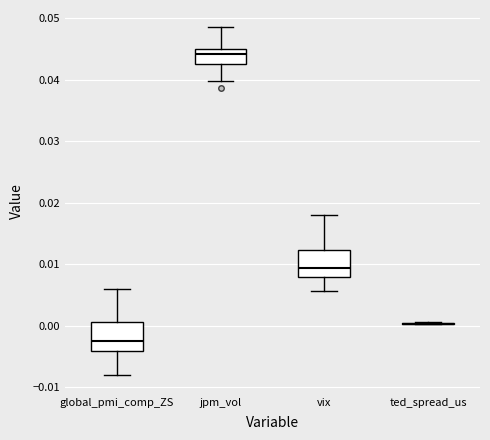

Where is the lower edge of the box for jpm_vol on the y-axis? The values are not printed on the chart, so give them approximately, as read against the axis.

0.043